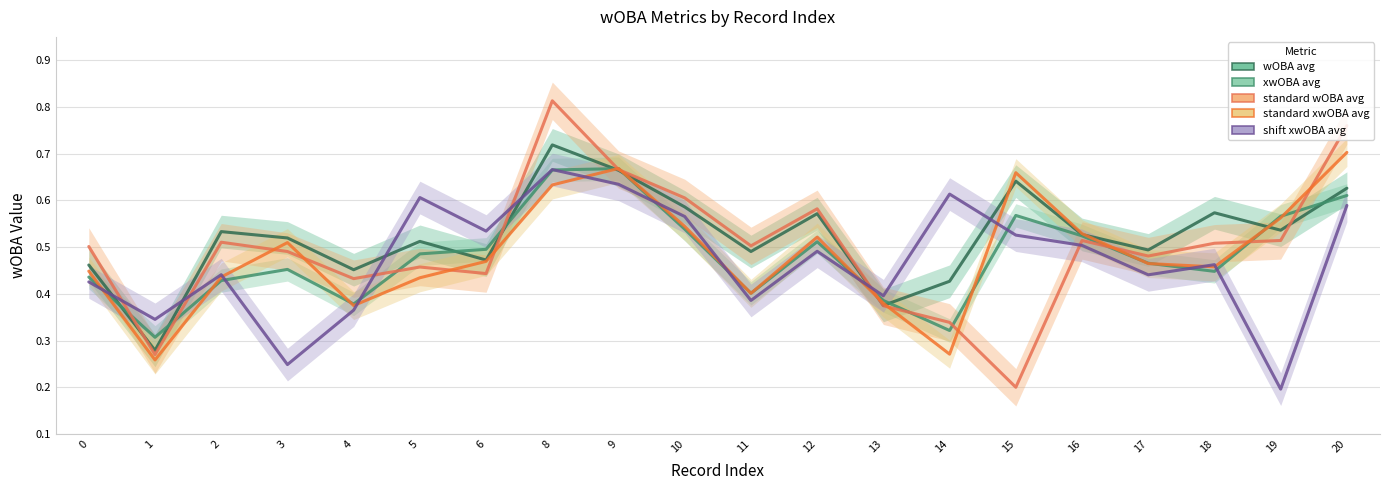

How many standard wOBA avg values are between 0 and 1?

20